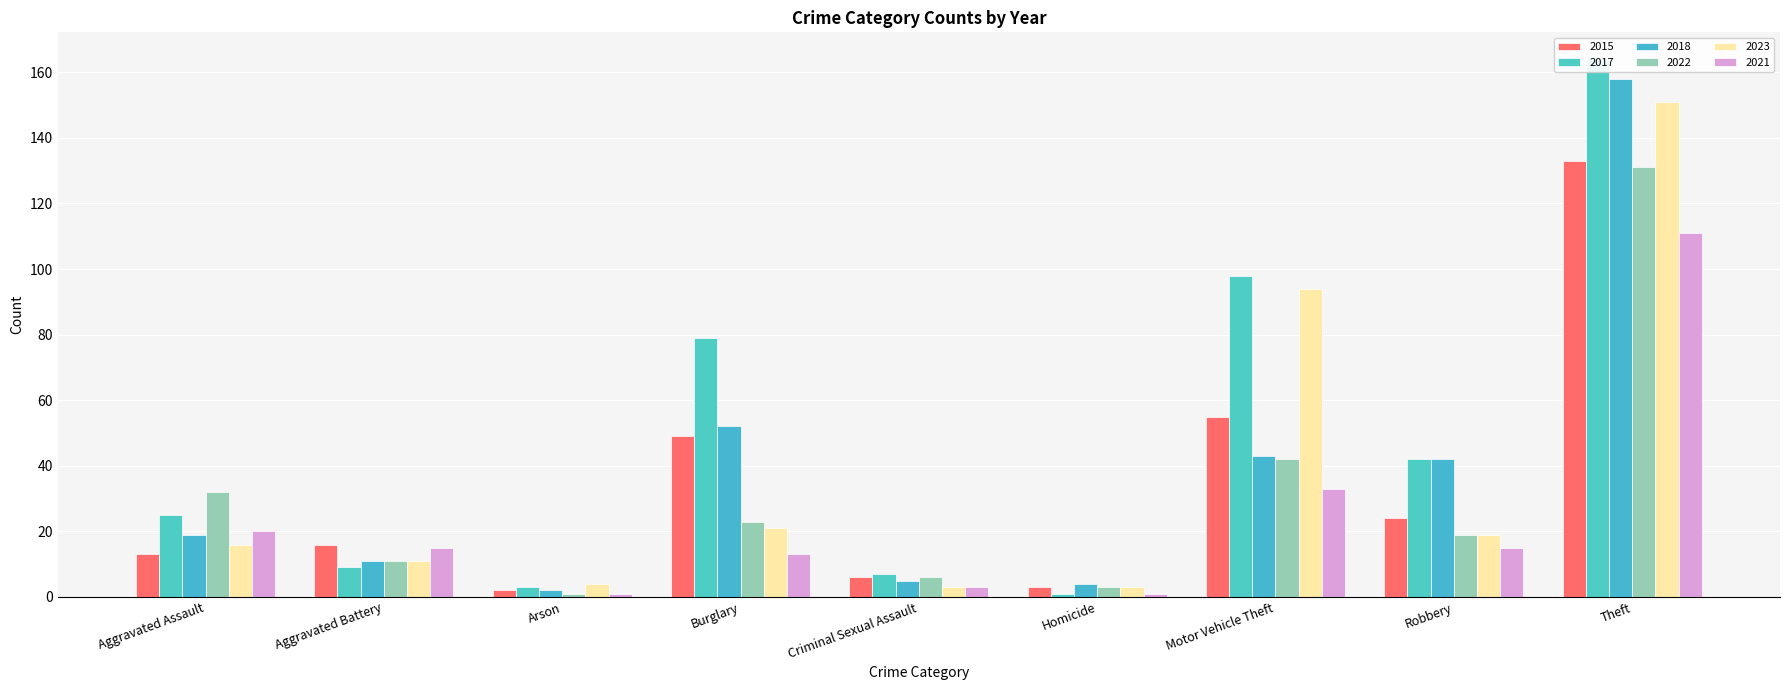

What is the minimum value for 2021?

1